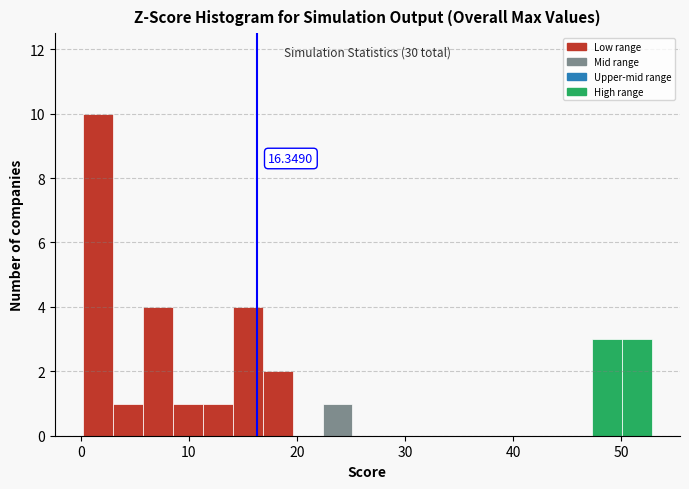

Around what value on the x-axis is the tallest bar? Give the approximate position of its centre, as read against the axis.

2